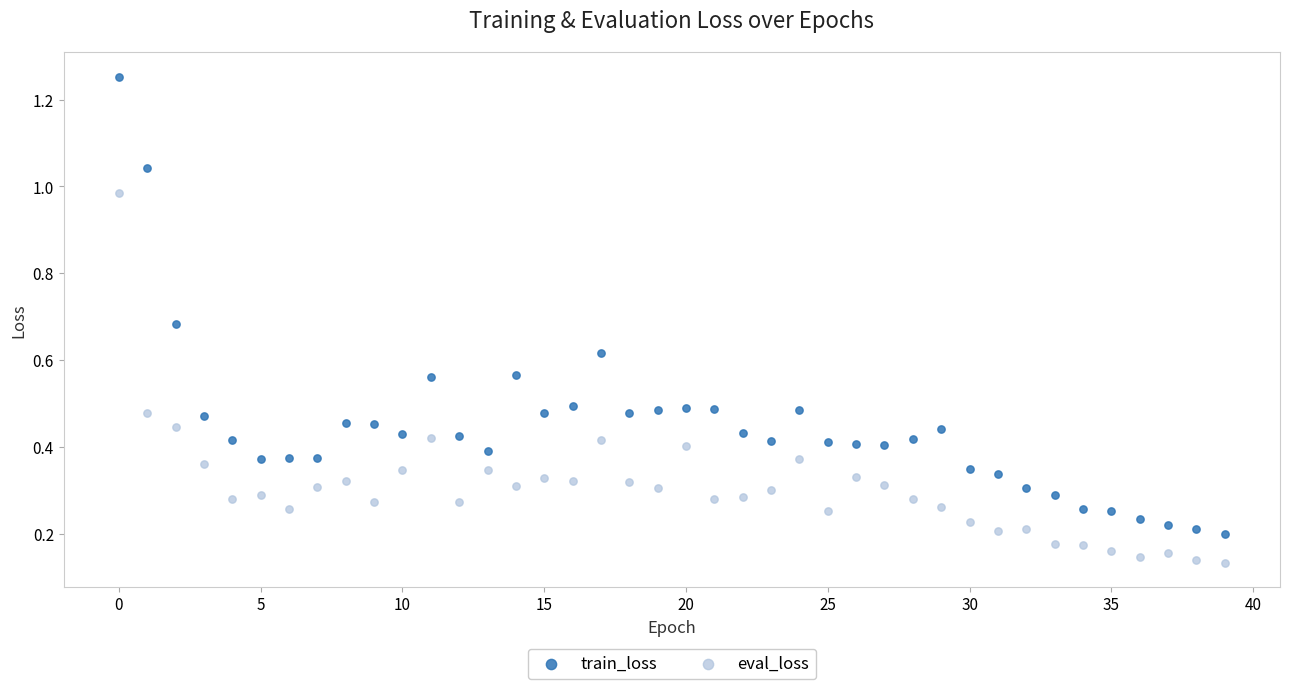

Which series contains the highest Y value?

train_loss